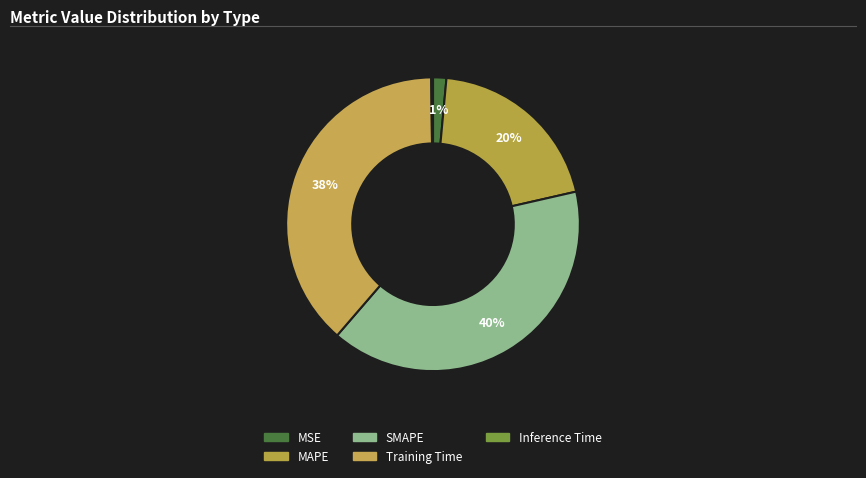

To the nearest percent, what portion does MSE represent?

1%